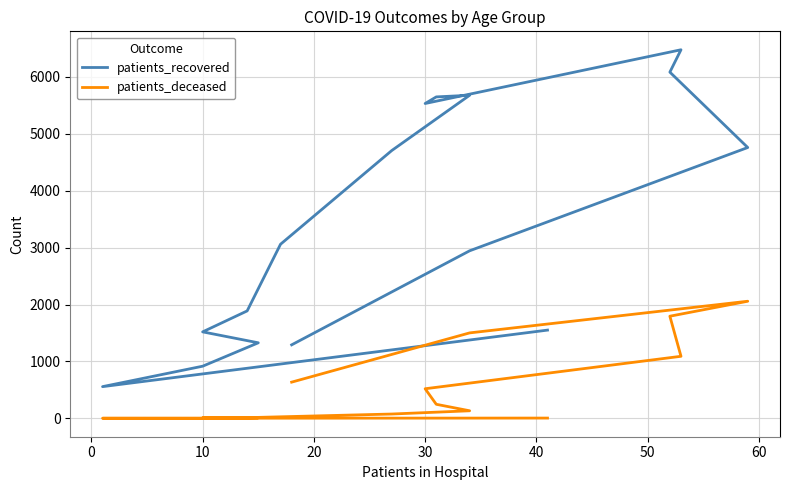

Is the value of patients_deceased at 0 greater than the value of patients_recovered at 12?

No